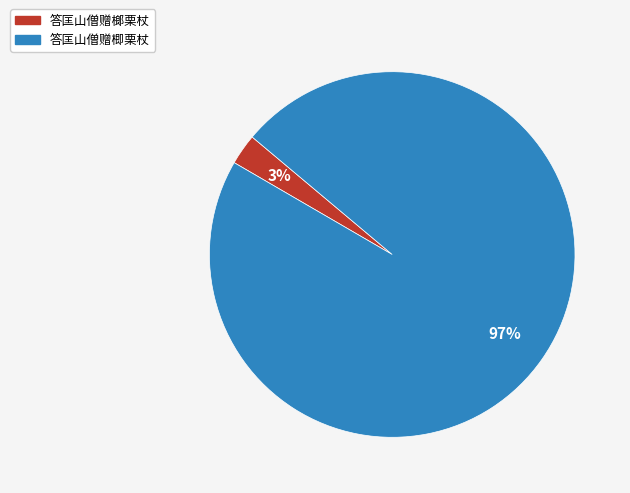

Which slice is the smallest?

答匡山僧赠榔栗杖